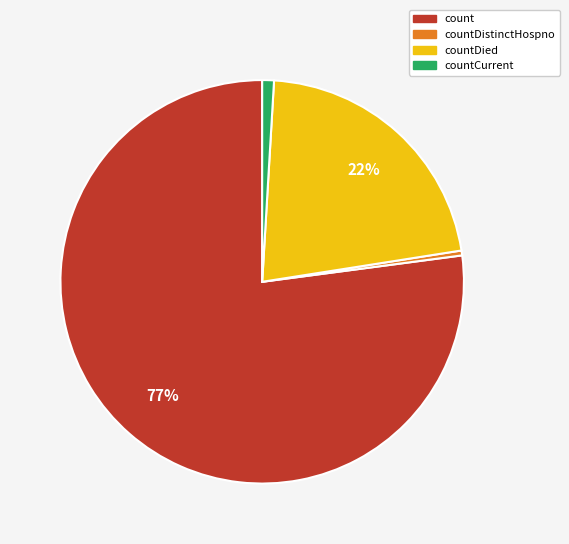

How many slices are in this pie chart?

4